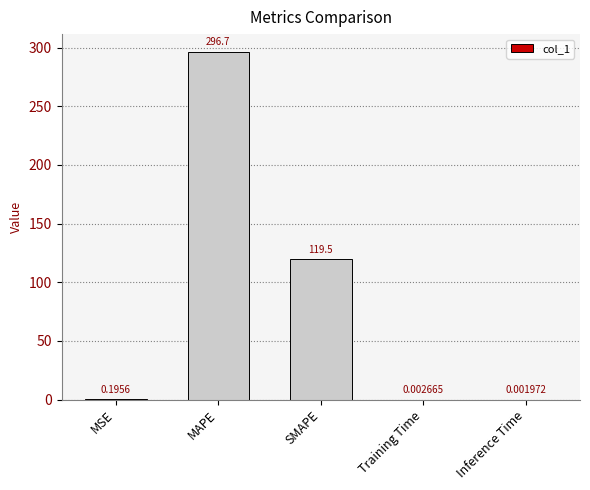

Between Inference Time and MAPE, which is larger?

MAPE